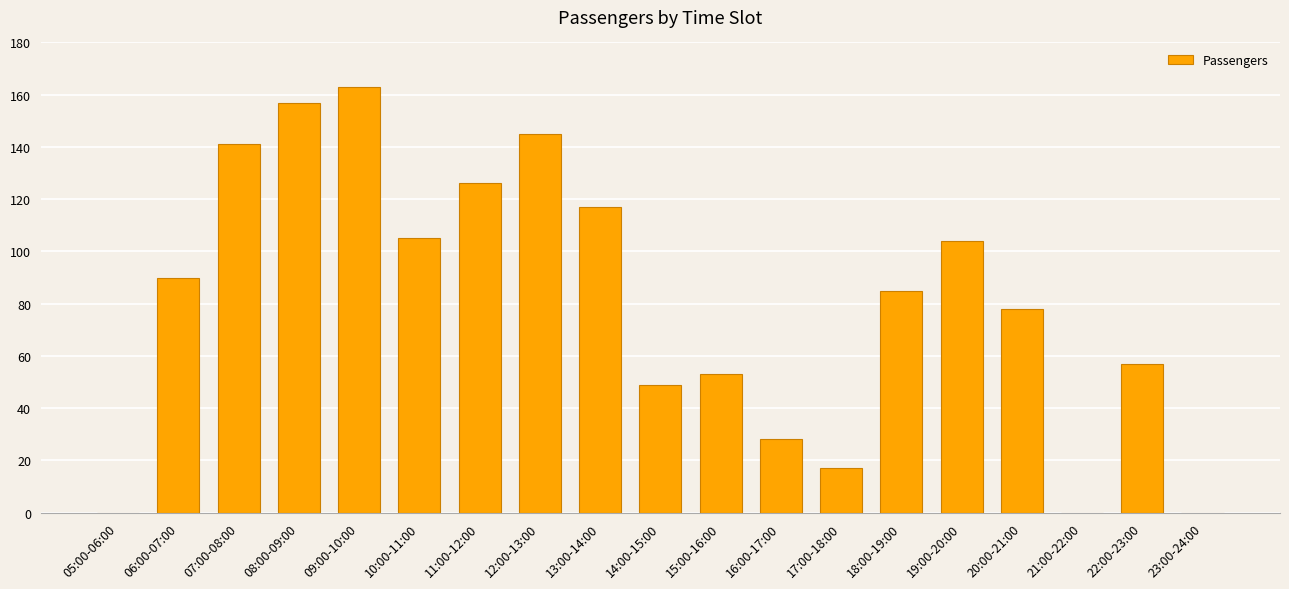

What is the maximum value shown in the chart?

163